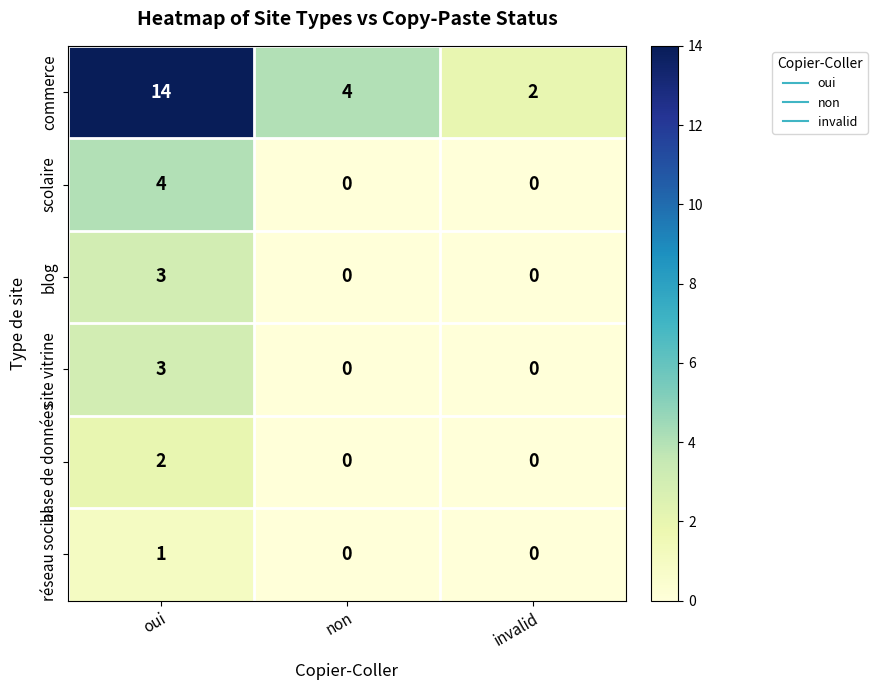

Reading right to left, what are all the values shown in this chart?

commerce: invalid=2	non=4	oui=14
scolaire: invalid=0	non=0	oui=4
blog: invalid=0	non=0	oui=3
site vitrine: invalid=0	non=0	oui=3
base de données: invalid=0	non=0	oui=2
réseau social: invalid=0	non=0	oui=1